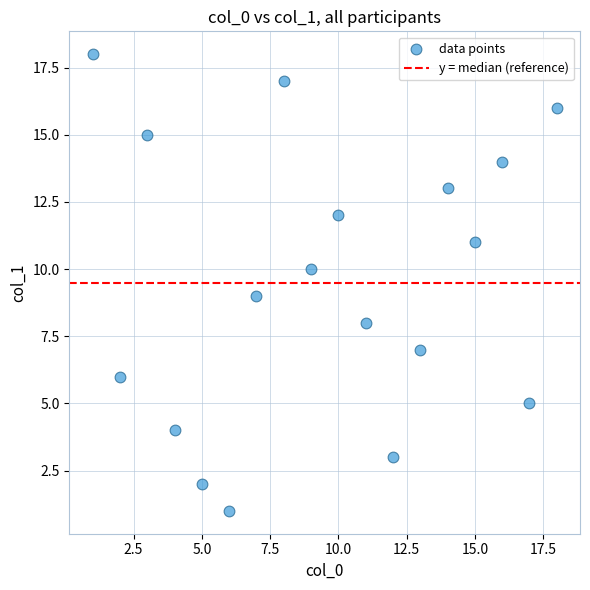

What is the range of Y values (max minus min)?

17